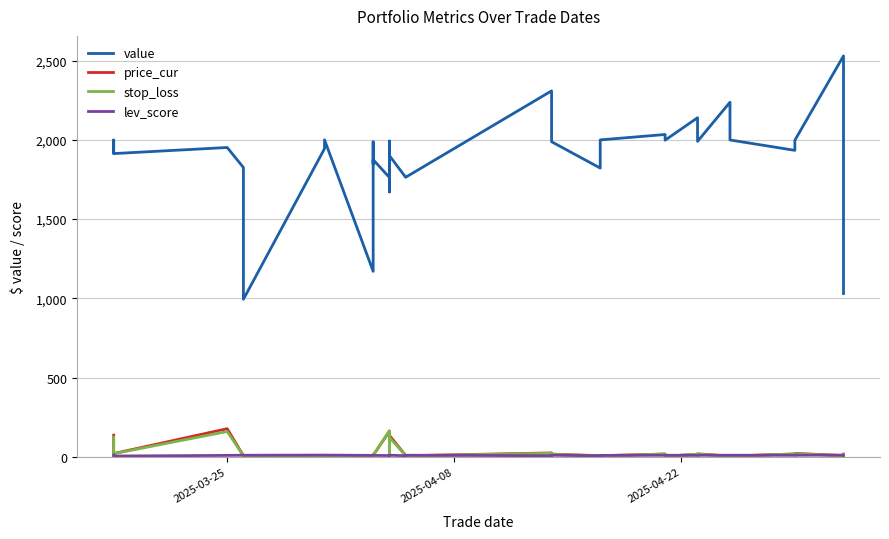

At which label does lev_score reach its peak?

2025-03-25